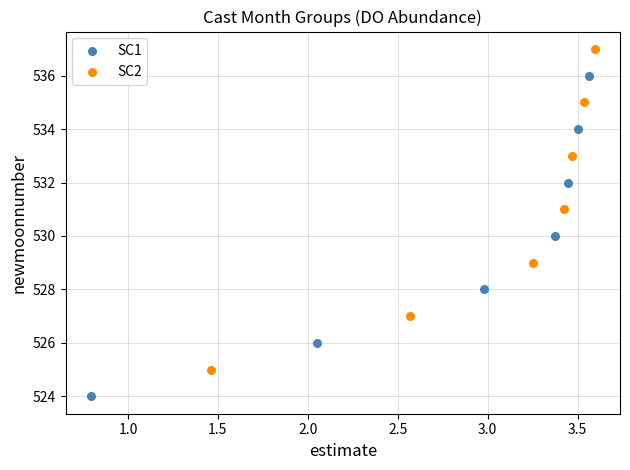

Which series reaches the minimum Y coordinate?

SC1